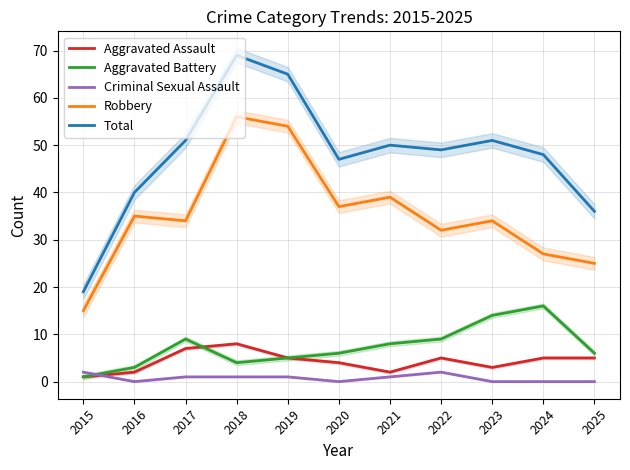

What is the difference between the maximum and second lowest values in the Total series?

33